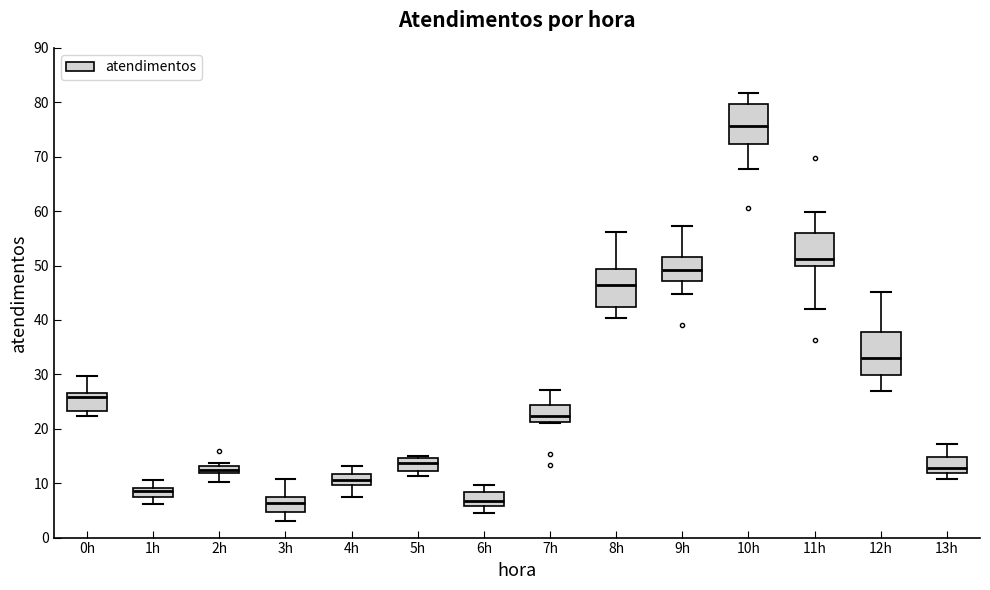

Where is the lower edge of the box for 9h on the y-axis? The values are not printed on the chart, so give them approximately, as read against the axis.

47